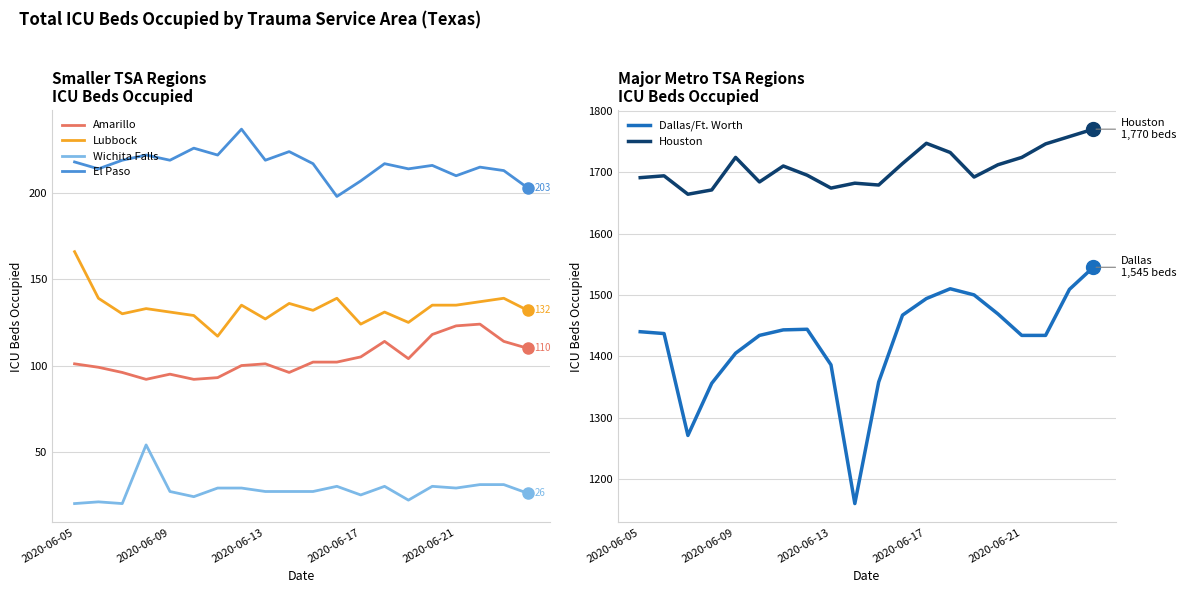

At which category is the sum across all series the highest?

19